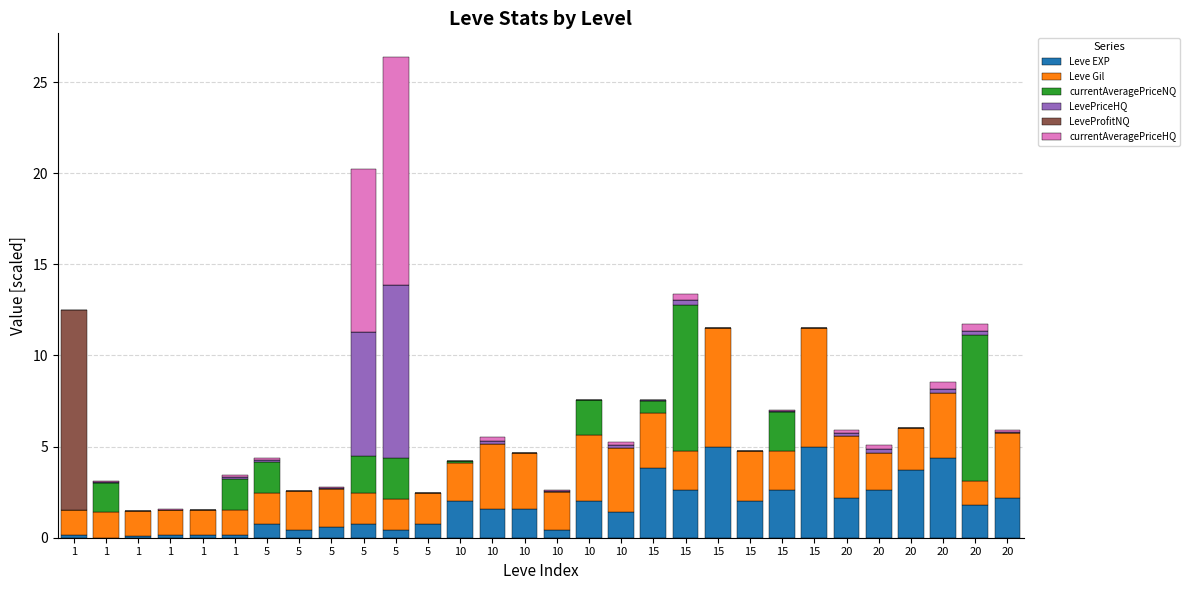

How many series are shown in this chart?

6